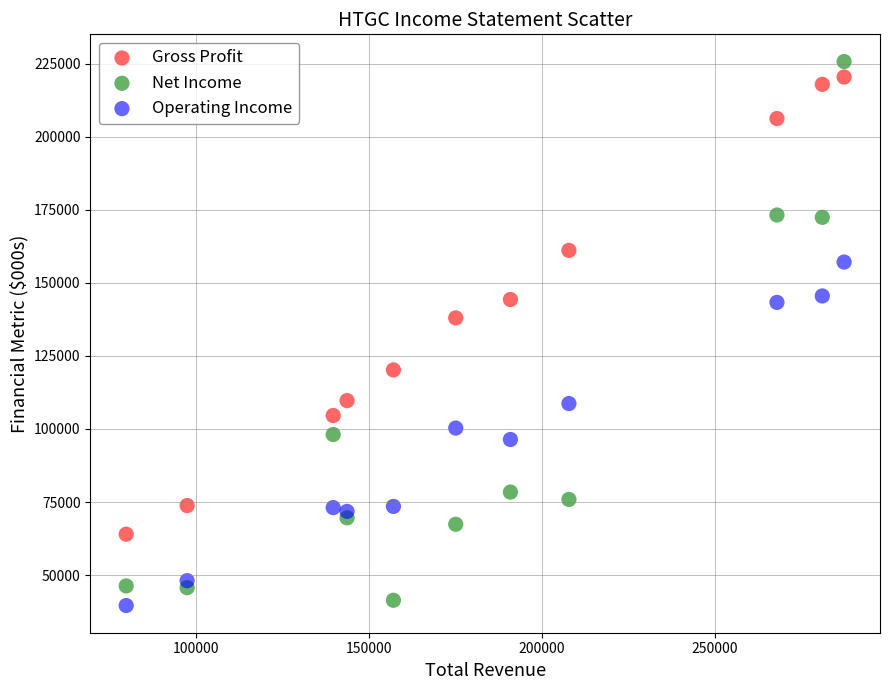

Across all series, what Y value is closest to 132650?

138000